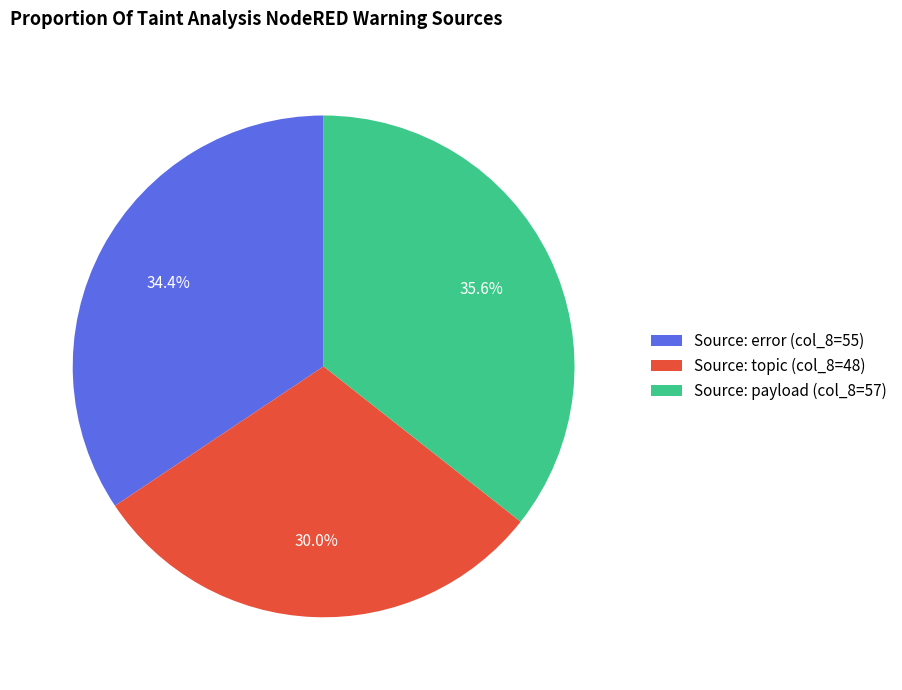

Is there a majority slice in this chart?

No